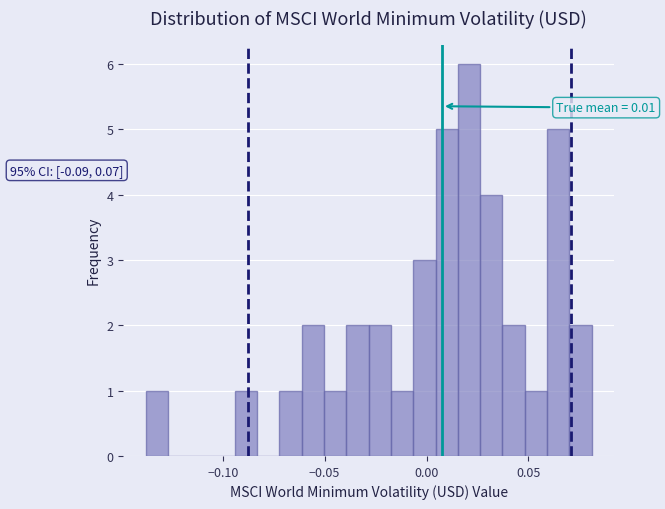

Read against the x-axis, roughly where is the centre of the tallest bar?

0.020